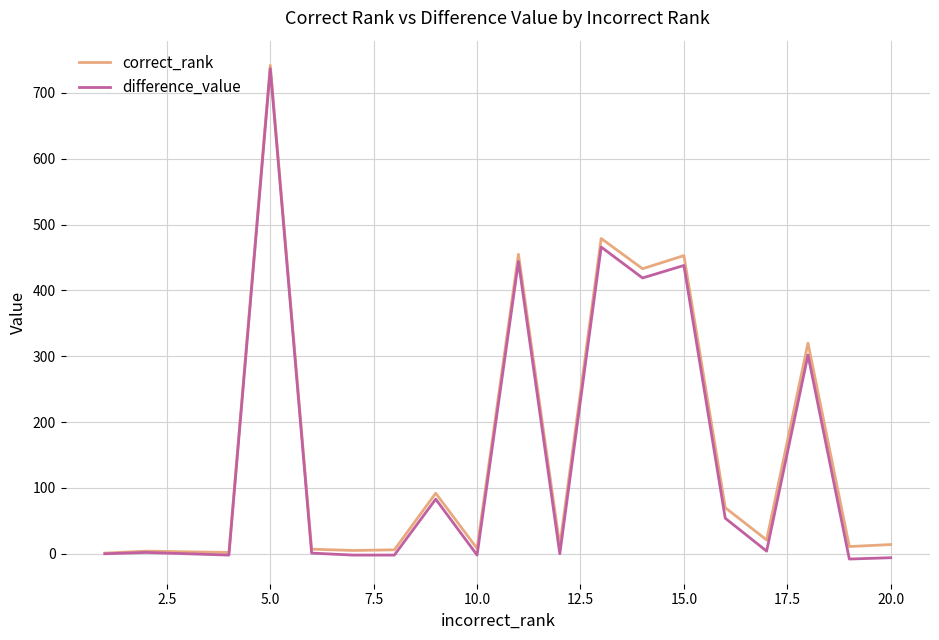

What is the maximum value shown in the chart?

742